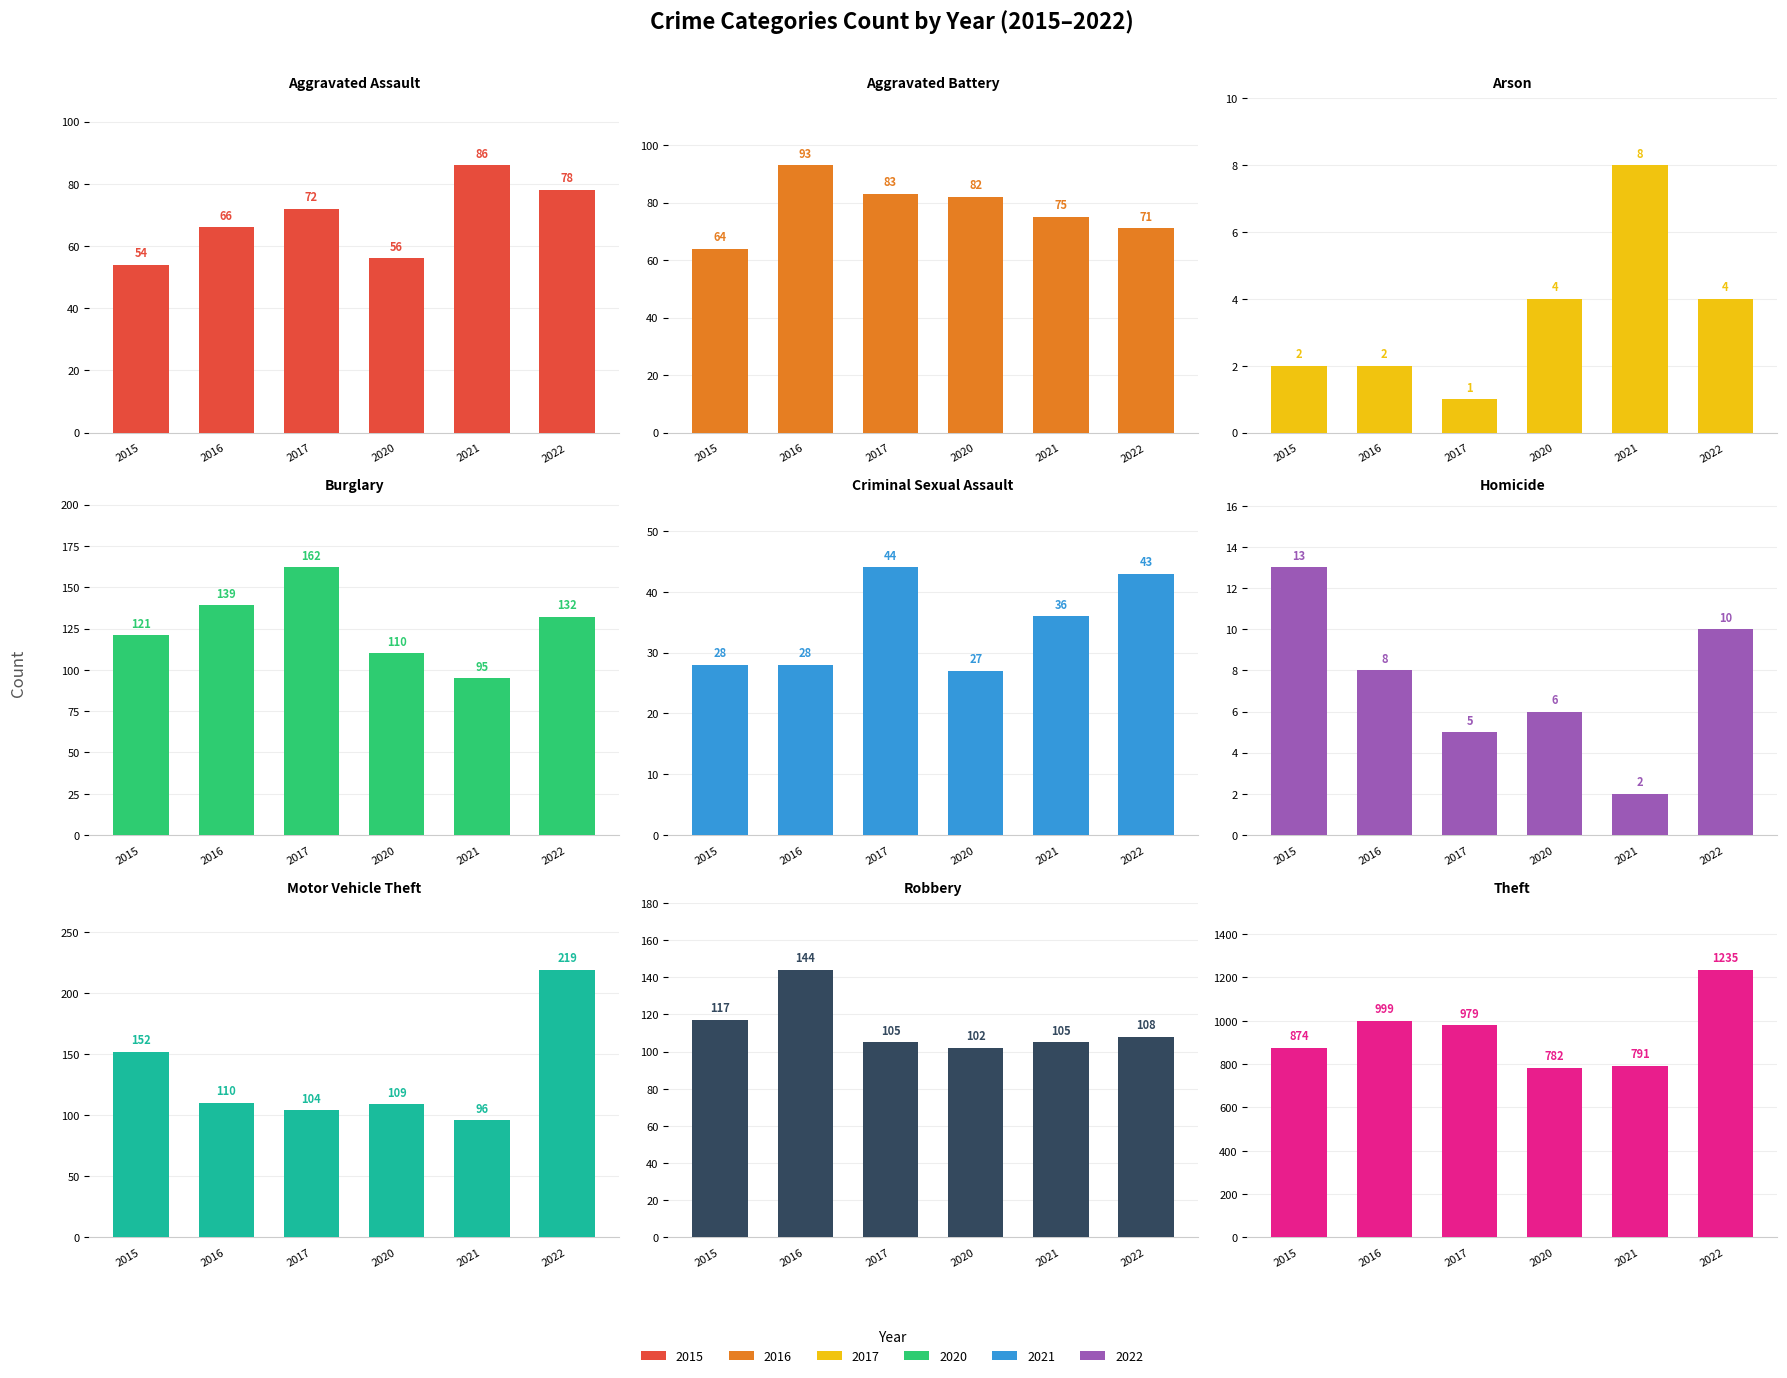

The value of 2016 at Homicide is 8. True or false?

True